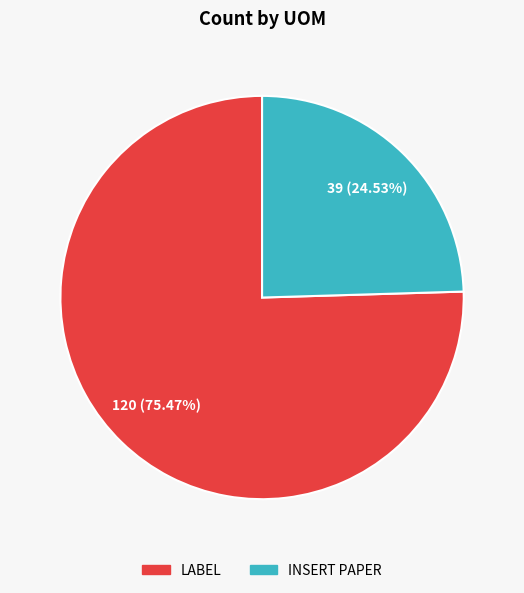

How many slices are in this pie chart?

2